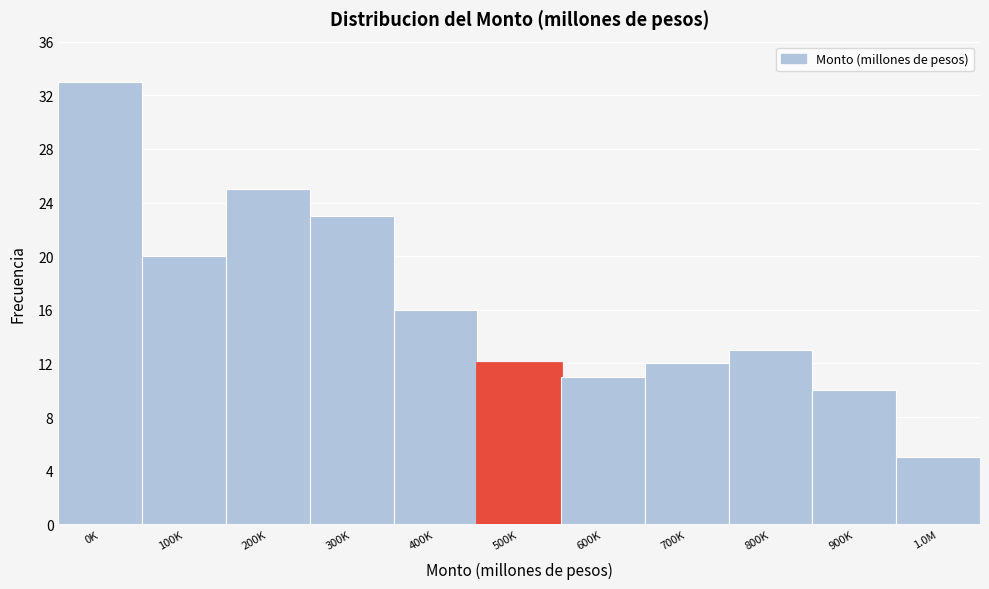

Reading left to right, extract all data points from this chart.

0K=33	100K=20	200K=25	300K=23	400K=16	500K=12	600K=11	700K=12	800K=13	900K=10	1.0M=5